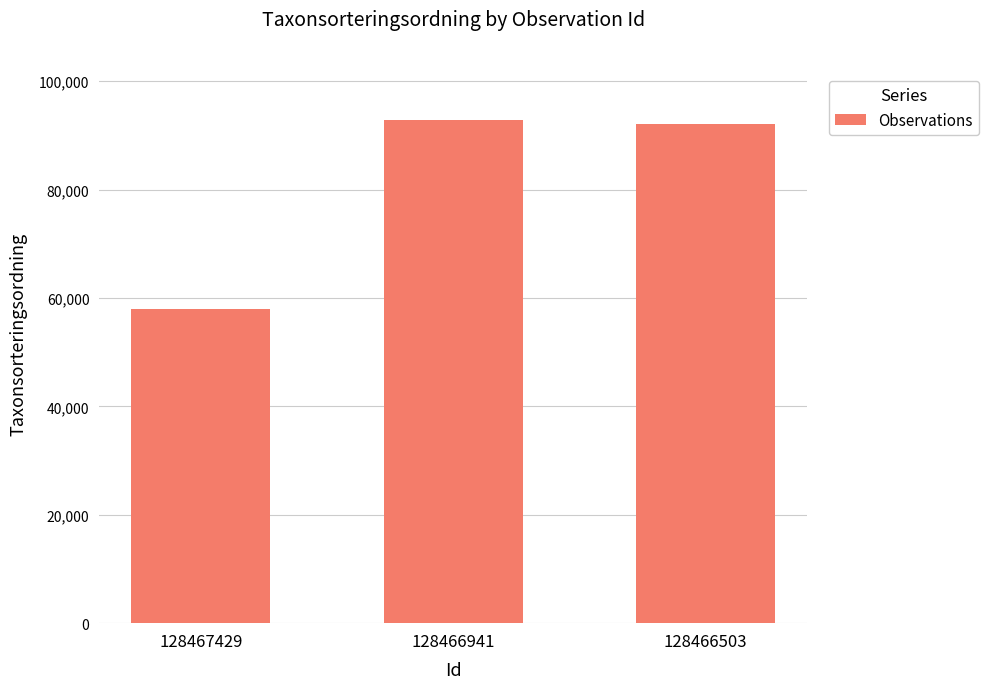

Is it true that the value at 128466503 is 47226?

False